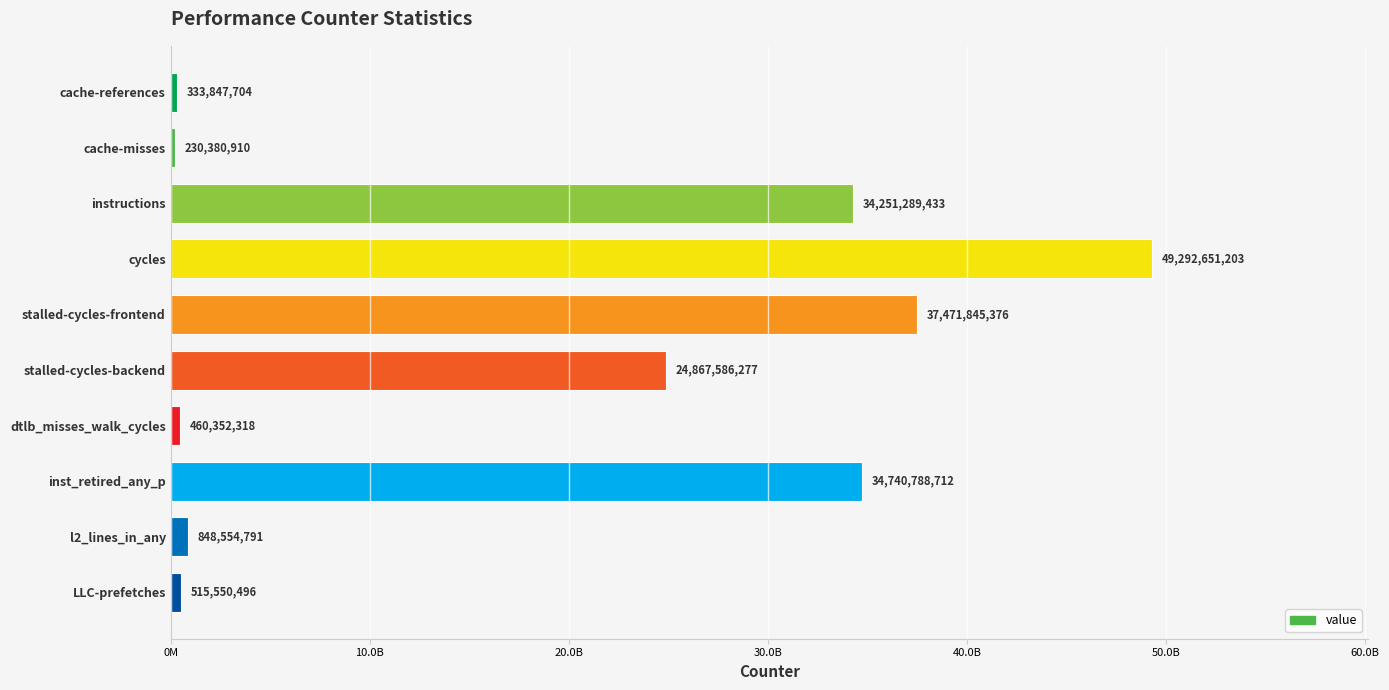

What is the difference between the maximum and minimum values?

49062270293